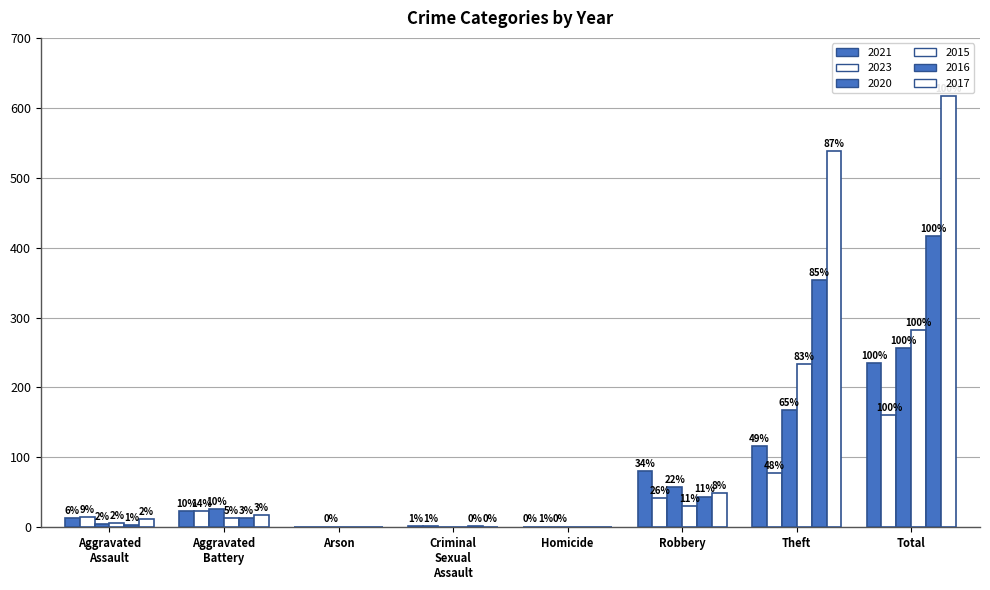

The value of 2023 at Homicide is 0. True or false?

False